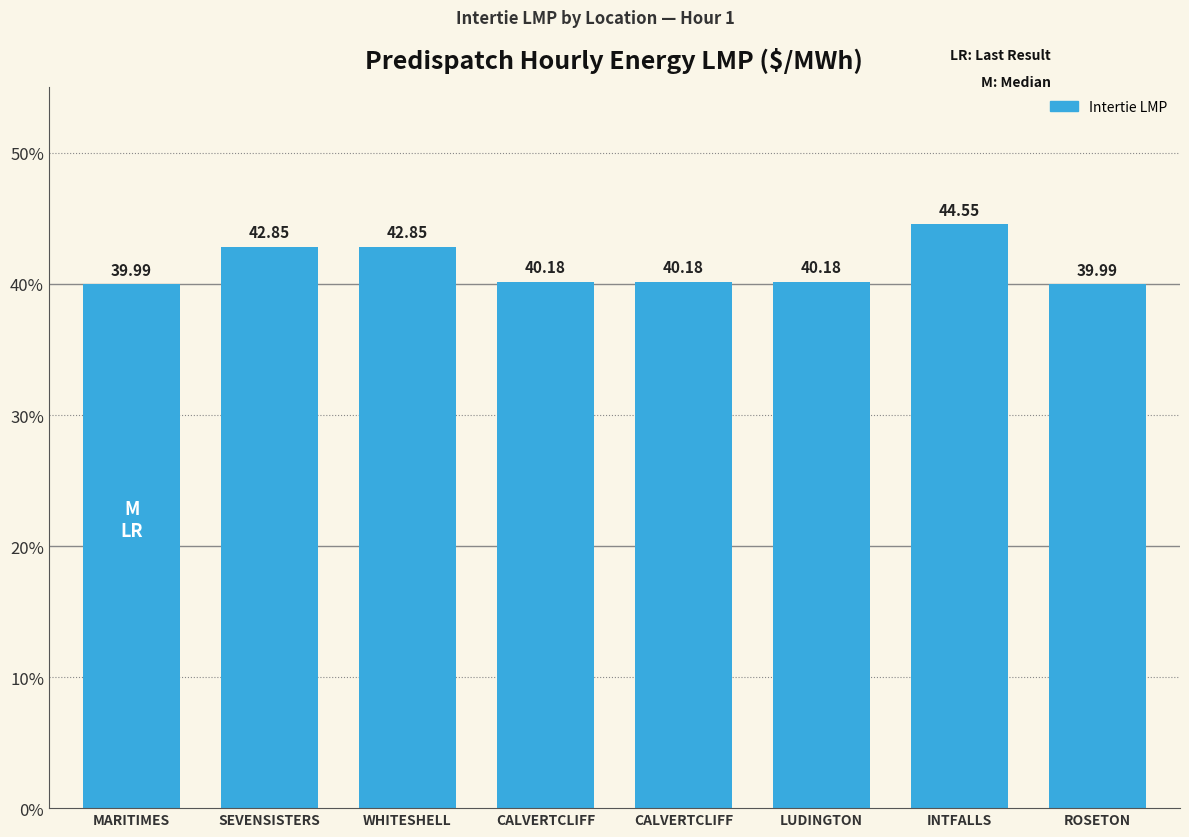

Which has a higher value, SEVENSISTERS or WHITESHELL?

SEVENSISTERS